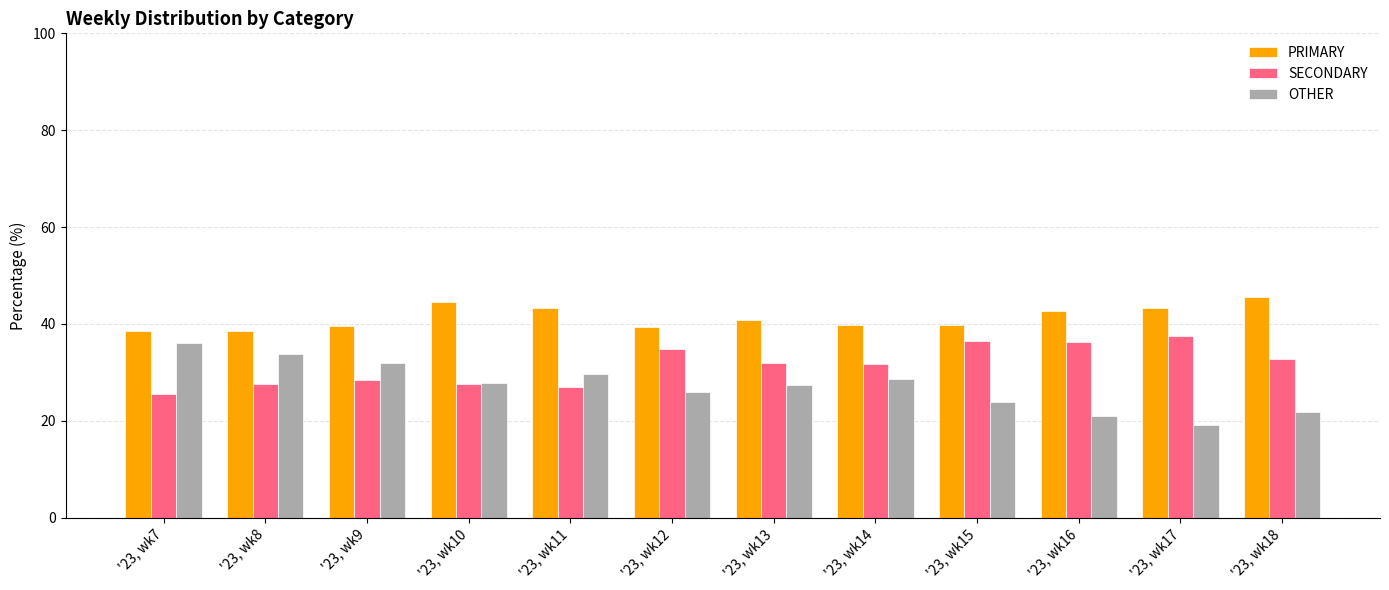

At '23, wk8, list the series in order from largest to smallest.

PRIMARY, OTHER, SECONDARY